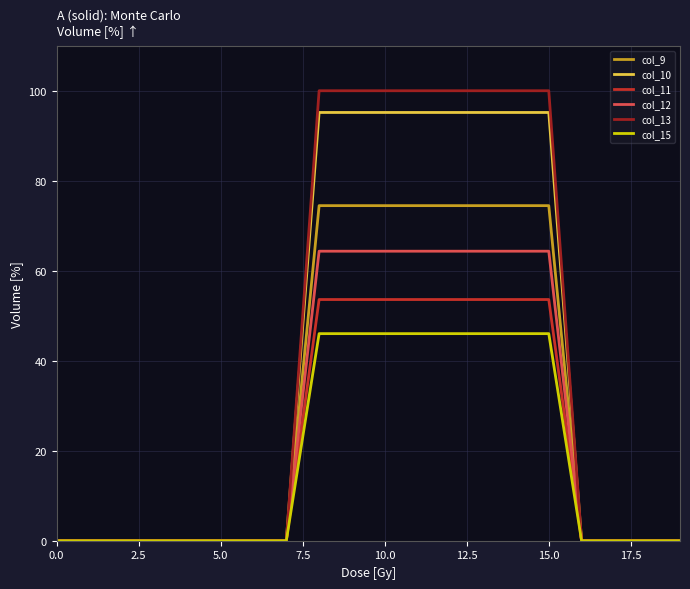

What is the maximum value for col_15?

46.0